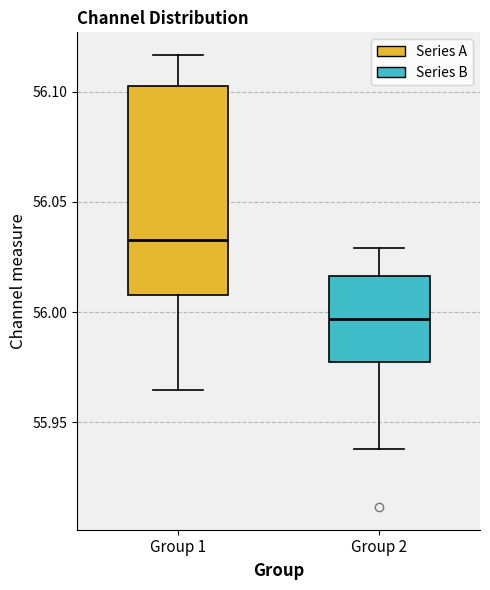

Which box has the highest median line?

Group 1